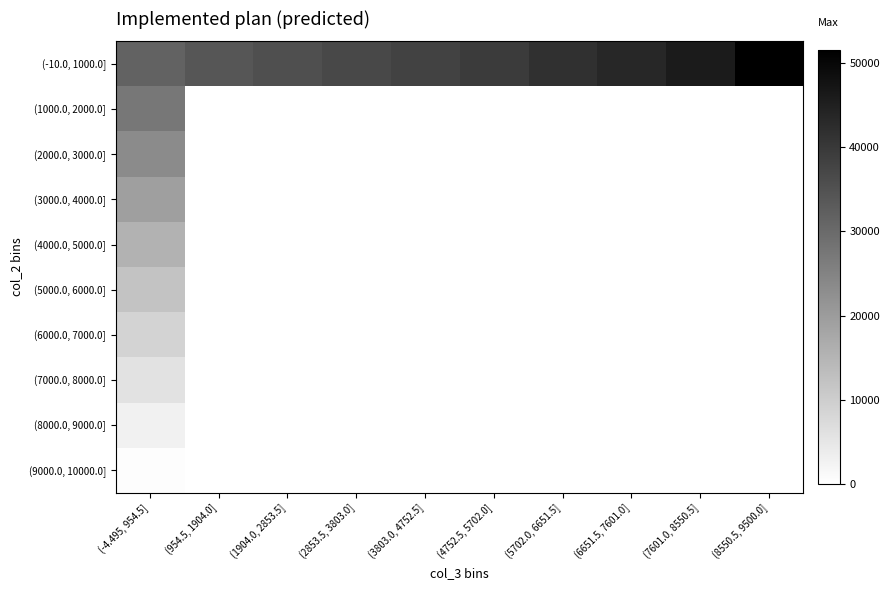

Reading left to right, what are all the values shown in this chart?

(-10.0, 1000.0]: (-4.495, 954.5]=31501	(954.5, 1904.0]=34001	(1904.0, 2853.5]=35501	(2853.5, 3803.0]=37001	(3803.0, 4752.5]=38001	(4752.5, 5702.0]=39501	(5702.0, 6651.5]=41501	(6651.5, 7601.0]=43501	(7601.0, 8550.5]=46001	(8550.5, 9500.0]=51501
(1000.0, 2000.0]: (-4.495, 954.5]=27501	(954.5, 1904.0]=0	(1904.0, 2853.5]=0	(2853.5, 3803.0]=0	(3803.0, 4752.5]=0	(4752.5, 5702.0]=0	(5702.0, 6651.5]=0	(6651.5, 7601.0]=0	(7601.0, 8550.5]=0	(8550.5, 9500.0]=0
(2000.0, 3000.0]: (-4.495, 954.5]=23501	(954.5, 1904.0]=0	(1904.0, 2853.5]=0	(2853.5, 3803.0]=0	(3803.0, 4752.5]=0	(4752.5, 5702.0]=0	(5702.0, 6651.5]=0	(6651.5, 7601.0]=0	(7601.0, 8550.5]=0	(8550.5, 9500.0]=0
(3000.0, 4000.0]: (-4.495, 954.5]=19501	(954.5, 1904.0]=0	(1904.0, 2853.5]=0	(2853.5, 3803.0]=0	(3803.0, 4752.5]=0	(4752.5, 5702.0]=0	(5702.0, 6651.5]=0	(6651.5, 7601.0]=0	(7601.0, 8550.5]=0	(8550.5, 9500.0]=0
(4000.0, 5000.0]: (-4.495, 954.5]=15501	(954.5, 1904.0]=0	(1904.0, 2853.5]=0	(2853.5, 3803.0]=0	(3803.0, 4752.5]=0	(4752.5, 5702.0]=0	(5702.0, 6651.5]=0	(6651.5, 7601.0]=0	(7601.0, 8550.5]=0	(8550.5, 9500.0]=0
(5000.0, 6000.0]: (-4.495, 954.5]=12001	(954.5, 1904.0]=0	(1904.0, 2853.5]=0	(2853.5, 3803.0]=0	(3803.0, 4752.5]=0	(4752.5, 5702.0]=0	(5702.0, 6651.5]=0	(6651.5, 7601.0]=0	(7601.0, 8550.5]=0	(8550.5, 9500.0]=0
(6000.0, 7000.0]: (-4.495, 954.5]=9001	(954.5, 1904.0]=0	(1904.0, 2853.5]=0	(2853.5, 3803.0]=0	(3803.0, 4752.5]=0	(4752.5, 5702.0]=0	(5702.0, 6651.5]=0	(6651.5, 7601.0]=0	(7601.0, 8550.5]=0	(8550.5, 9500.0]=0
(7000.0, 8000.0]: (-4.495, 954.5]=6001	(954.5, 1904.0]=0	(1904.0, 2853.5]=0	(2853.5, 3803.0]=0	(3803.0, 4752.5]=0	(4752.5, 5702.0]=0	(5702.0, 6651.5]=0	(6651.5, 7601.0]=0	(7601.0, 8550.5]=0	(8550.5, 9500.0]=0
(8000.0, 9000.0]: (-4.495, 954.5]=3001	(954.5, 1904.0]=0	(1904.0, 2853.5]=0	(2853.5, 3803.0]=0	(3803.0, 4752.5]=0	(4752.5, 5702.0]=0	(5702.0, 6651.5]=0	(6651.5, 7601.0]=0	(7601.0, 8550.5]=0	(8550.5, 9500.0]=0
(9000.0, 10000.0]: (-4.495, 954.5]=501	(954.5, 1904.0]=0	(1904.0, 2853.5]=0	(2853.5, 3803.0]=0	(3803.0, 4752.5]=0	(4752.5, 5702.0]=0	(5702.0, 6651.5]=0	(6651.5, 7601.0]=0	(7601.0, 8550.5]=0	(8550.5, 9500.0]=0